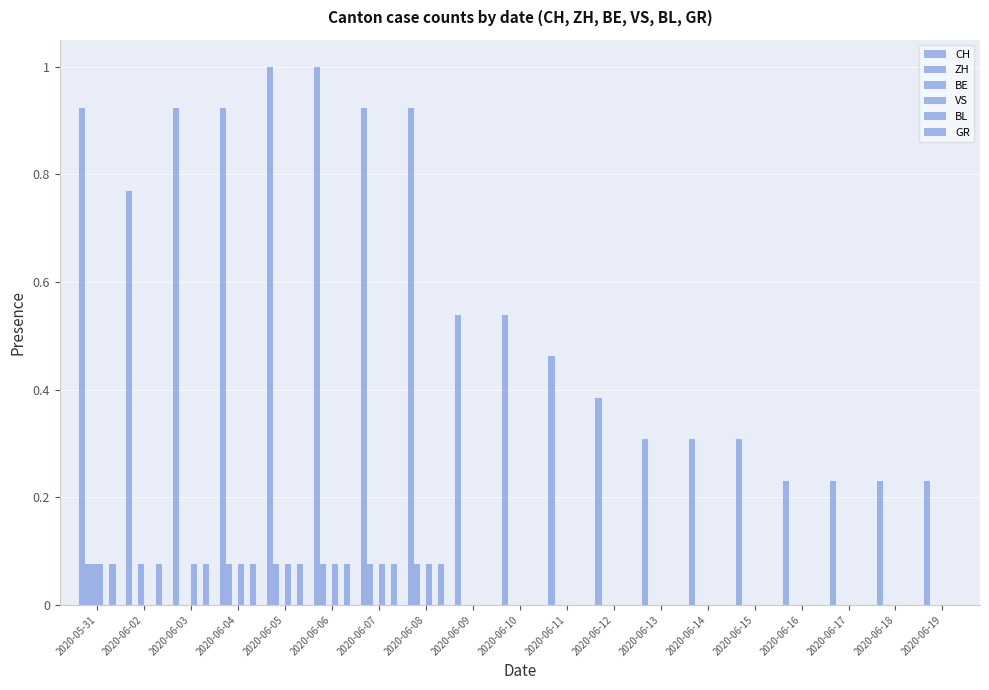

Rank the series by their maximum value, from highest to lowest.

CH, ZH, BE, VS, GR, BL